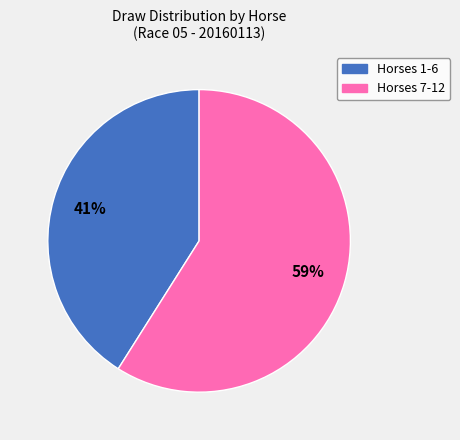

How many segments does this pie chart have?

2